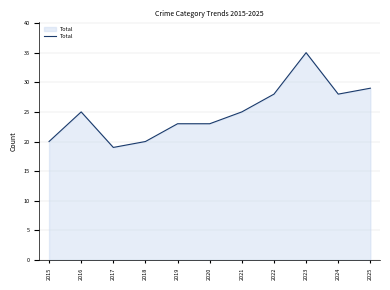

How many categories are shown in the chart?

11